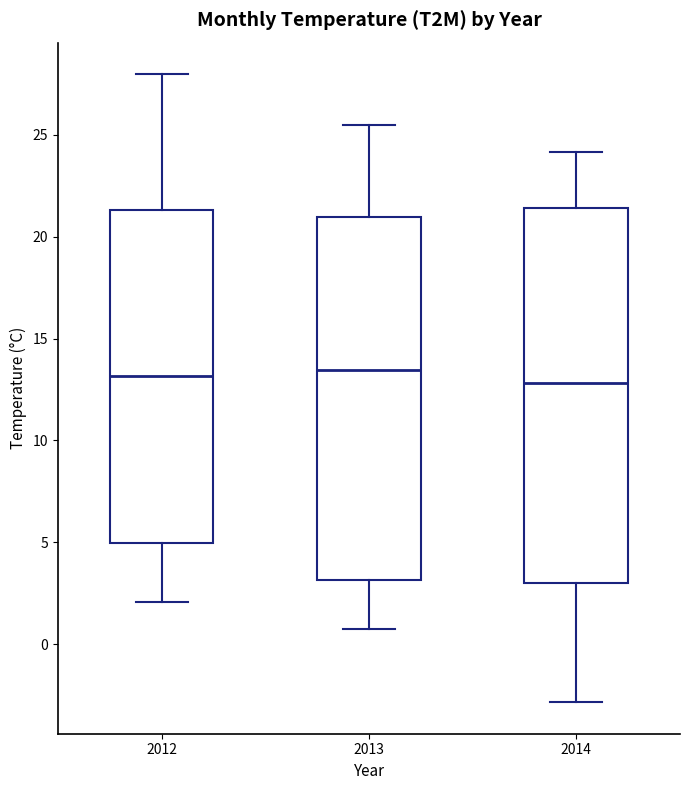

Reading left to right, transcribe this box plot: for each box, give where its median line is, the range the box spans, and where its two whiskers end, as read against the y-axis. The values are not printed on the chart, so give them approximately, as read against the axis.

2012: median 13.0, box 5.0 to 21.5, whiskers 2.0 to 28.0
2013: median 13.5, box 3.0 to 21.0, whiskers 0.5 to 25.5
2014: median 13.0, box 3.0 to 21.5, whiskers -3.0 to 24.0